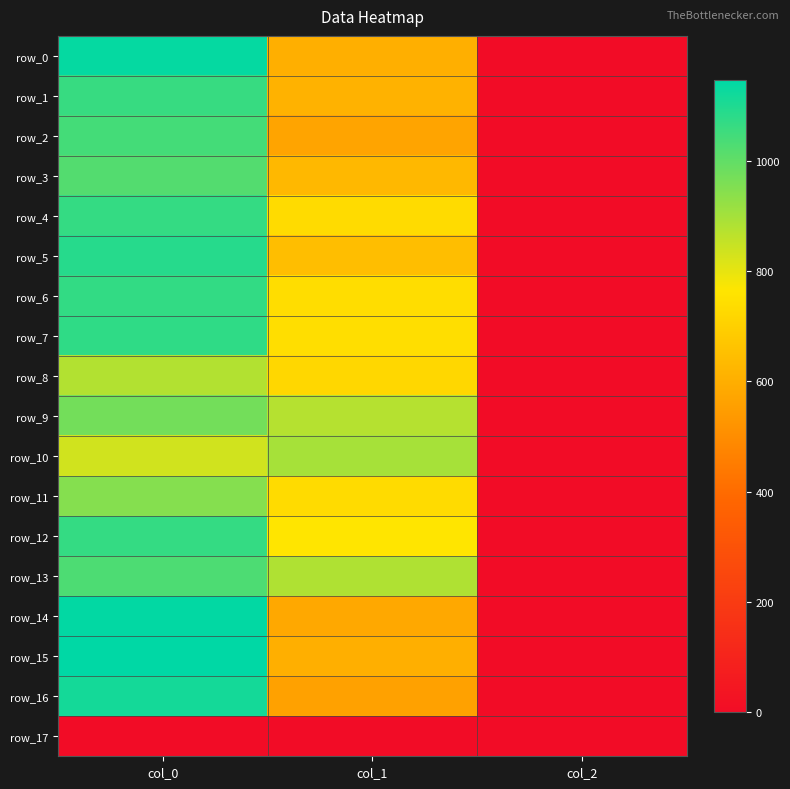

The value of row_12 at col_1 is 762.8. True or false?

True